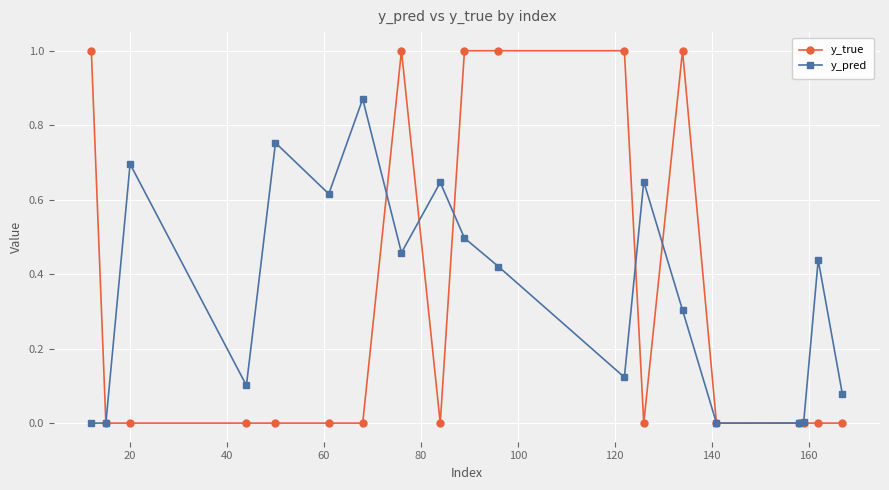

Which series has the largest range (max minus min)?

y_true